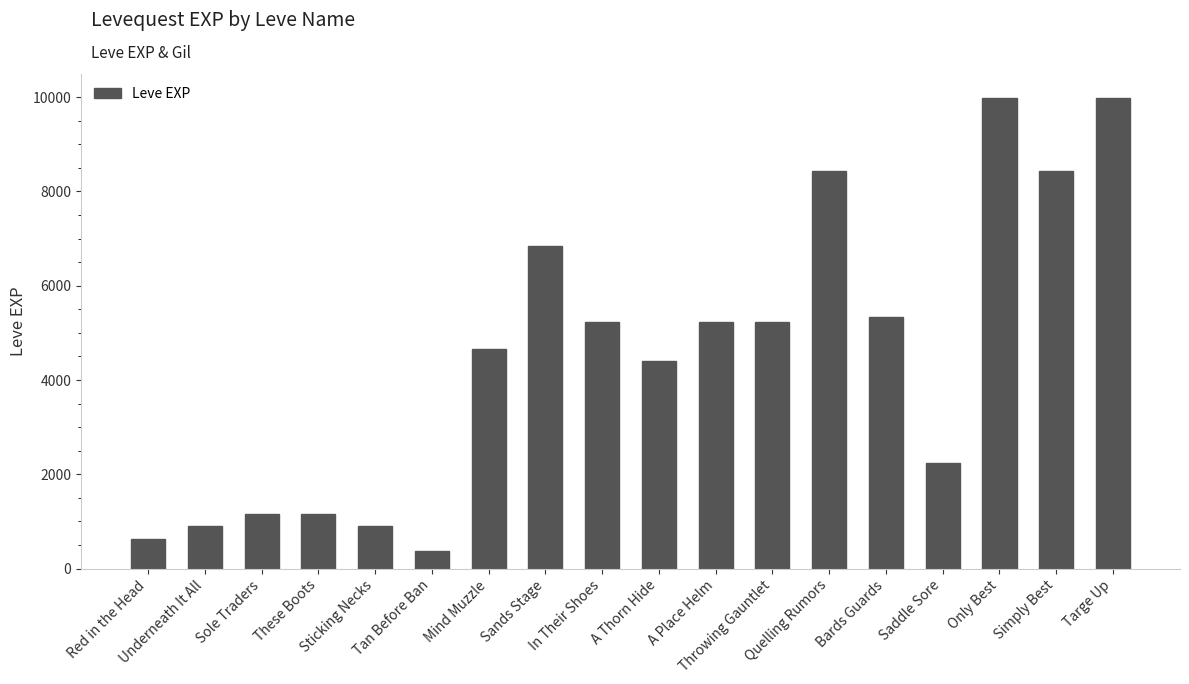

Reading left to right, extract all data points from this chart.

630	900	1160	1160	900	370	4660	6840	5220	4410	5220	5220	8430	5330	2230	9990	8430	9990